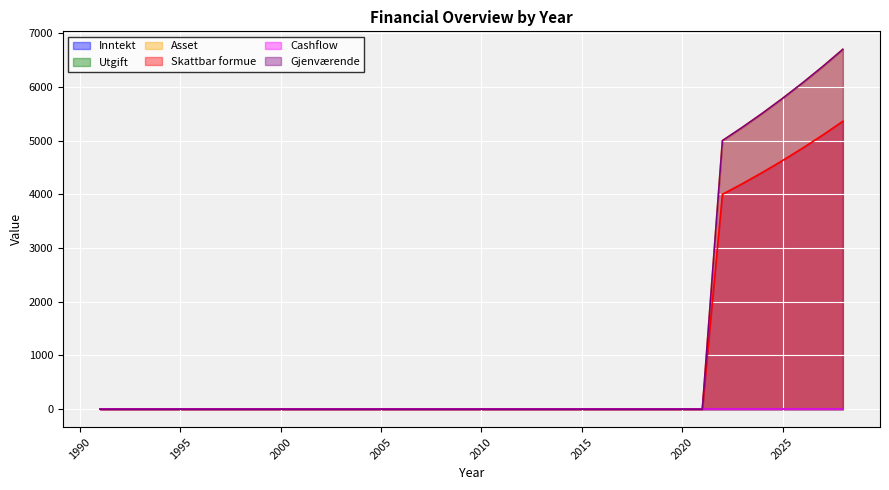

Between 2007 and 2028, which series saw the biggest shift?

Asset